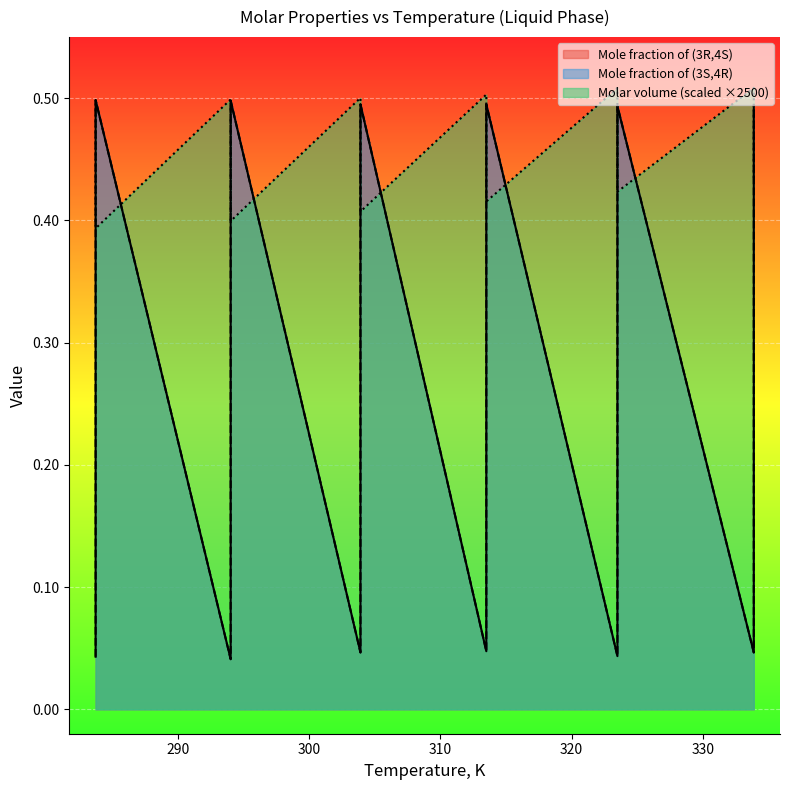

Rank the series at 283.7 from lowest to highest value.

Mole fraction of (3R,4S), Mole fraction of (3S,4R), Molar volume, m3/mol